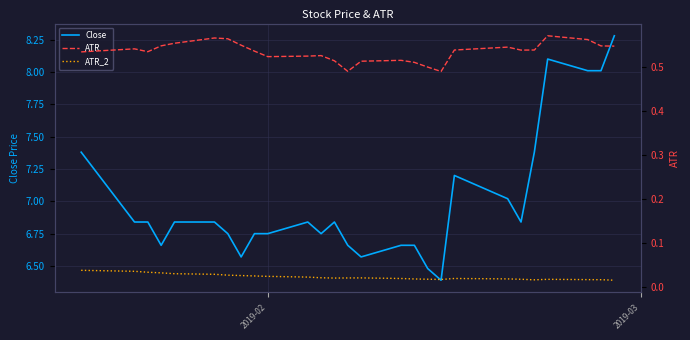

What is the maximum value for Close?

8.3